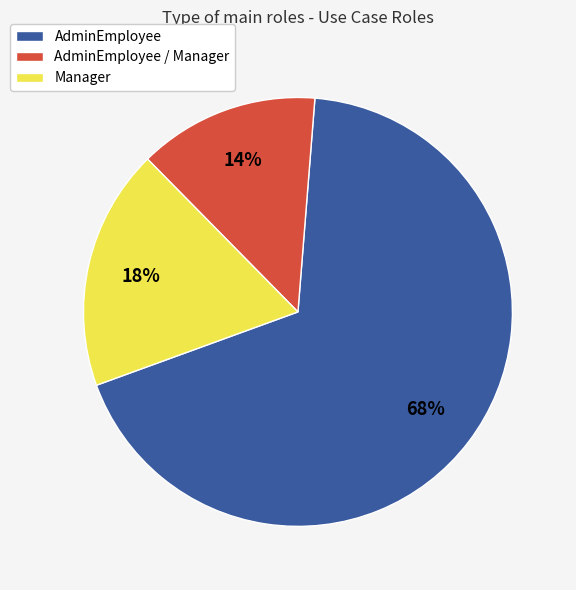

To the nearest percent, what is the combined percentage of AdminEmployee and AdminEmployee / Manager?

82%